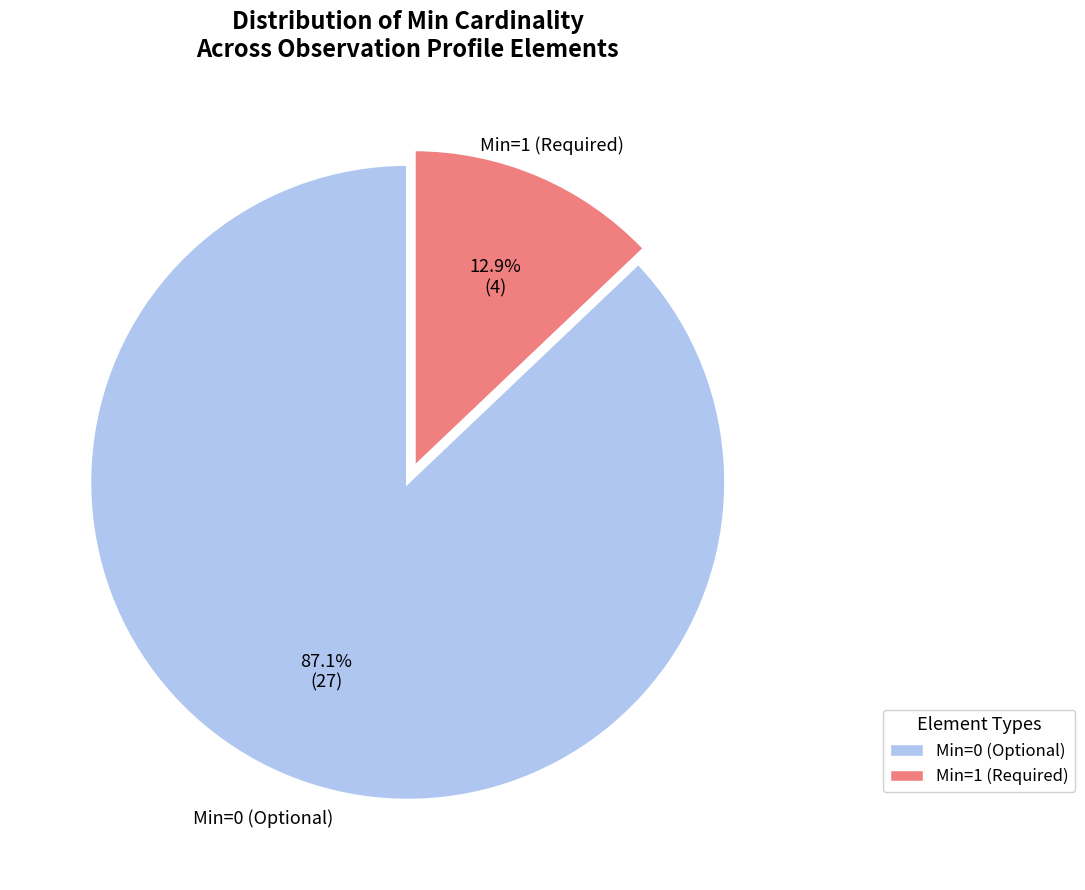

Does any single category account for the majority?

Yes